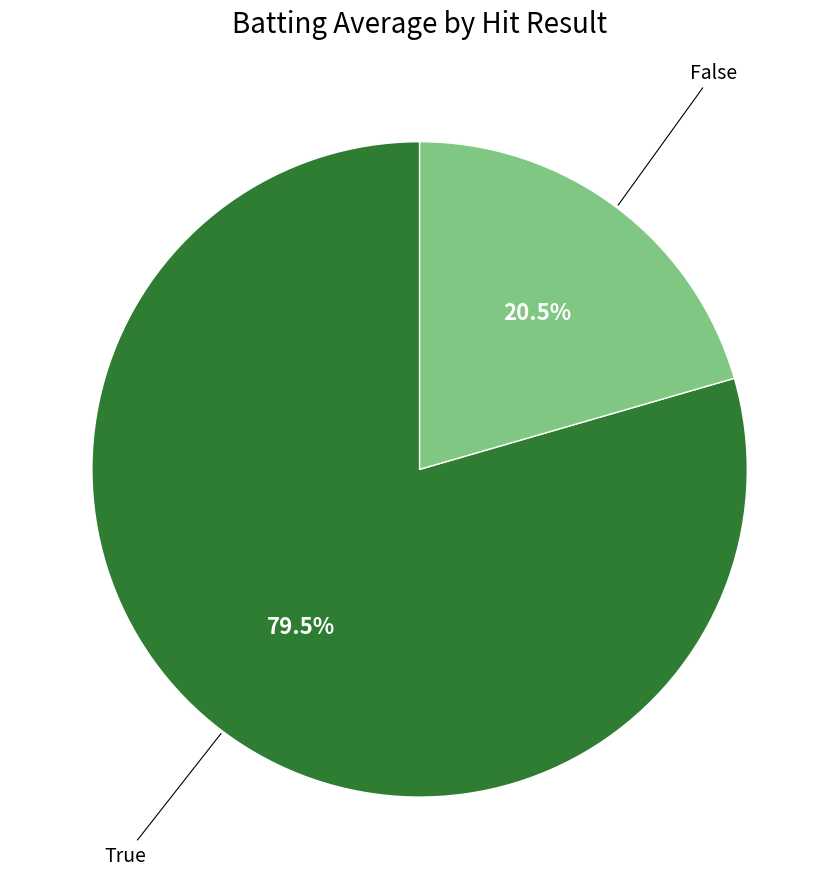

Combined, do True and False account for over 50%?

Yes